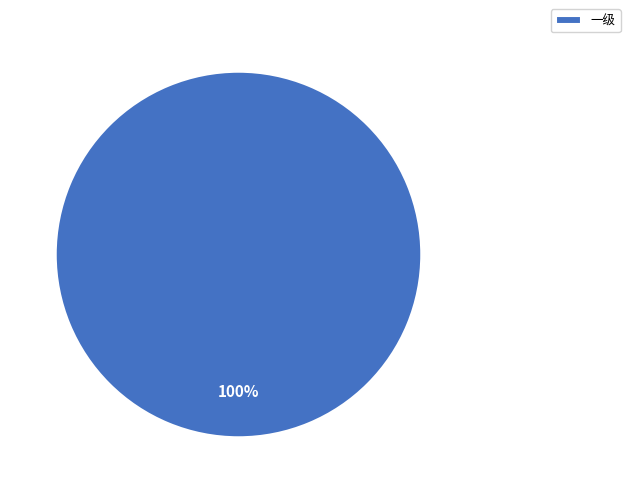

How many segments does this pie chart have?

1